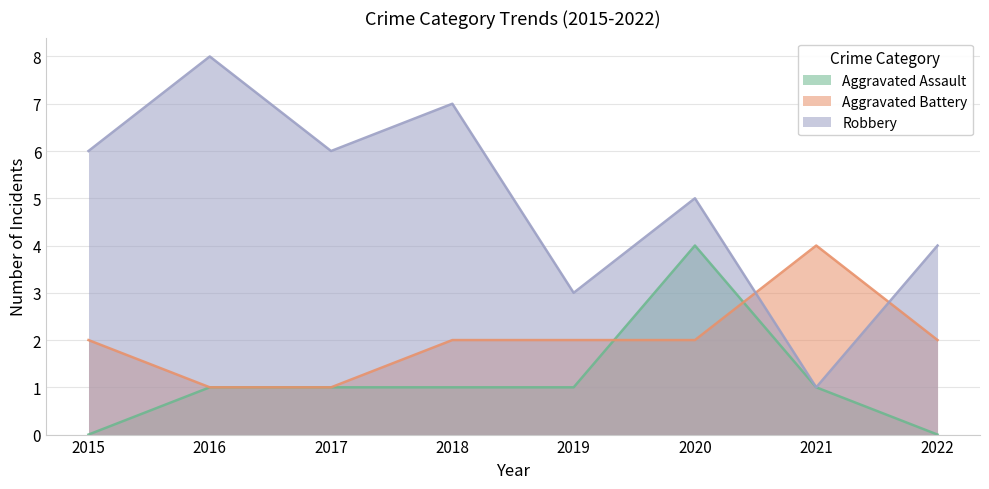

List the labels in order of Aggravated Battery value, largest first.

2021, 2015, 2018, 2019, 2020, 2022, 2016, 2017